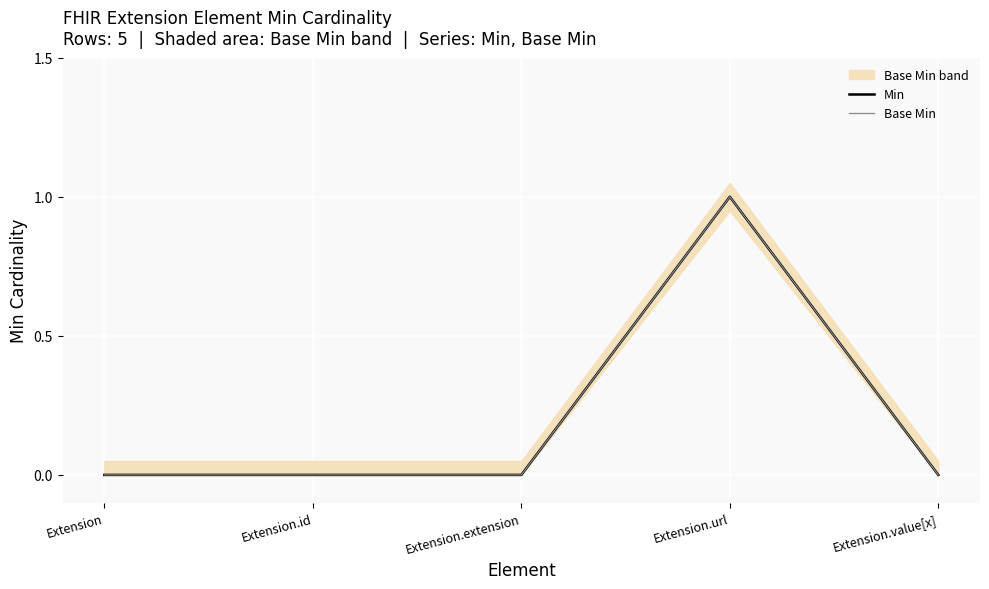

Reading left to right, transcribe all the data shown in this chart.

Min: 0	0	0	1	0
Base Min: 0	0	0	1	0